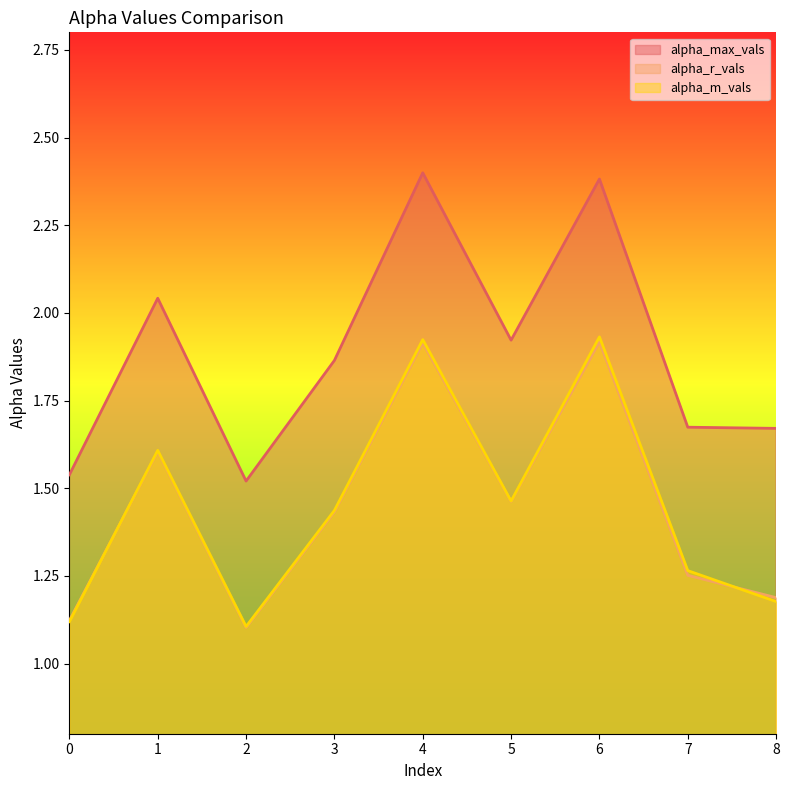

Where is the first local minimum for alpha_m_vals?

2